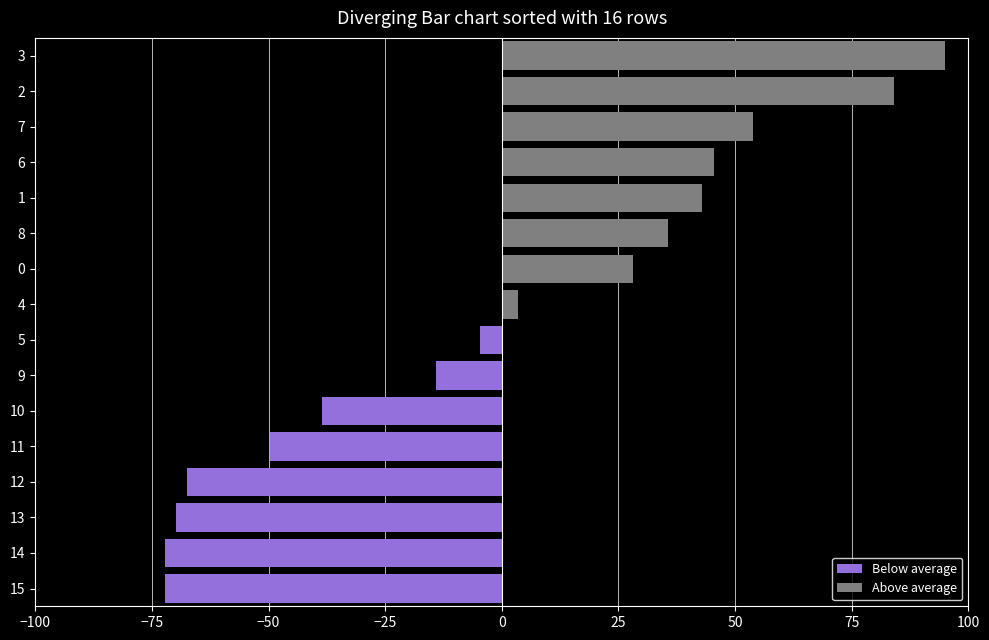

What position from the right is 0?

4